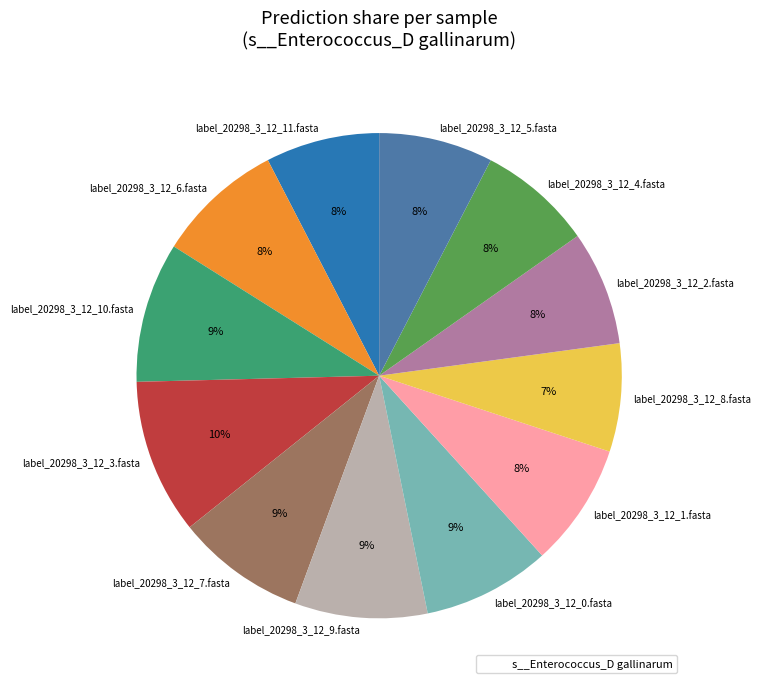

How many segments does this pie chart have?

12